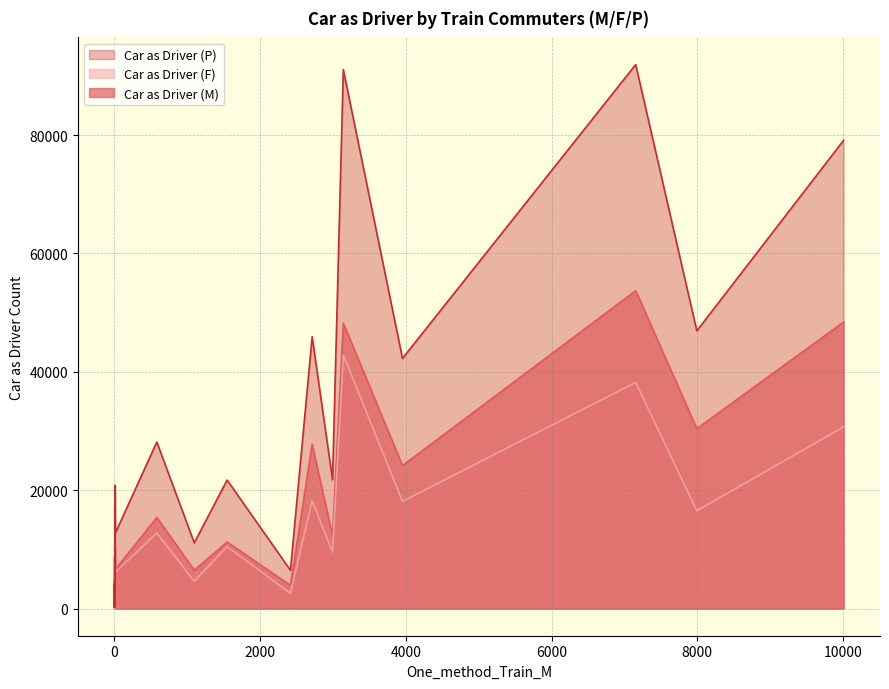

What is the smallest value displayed?

99